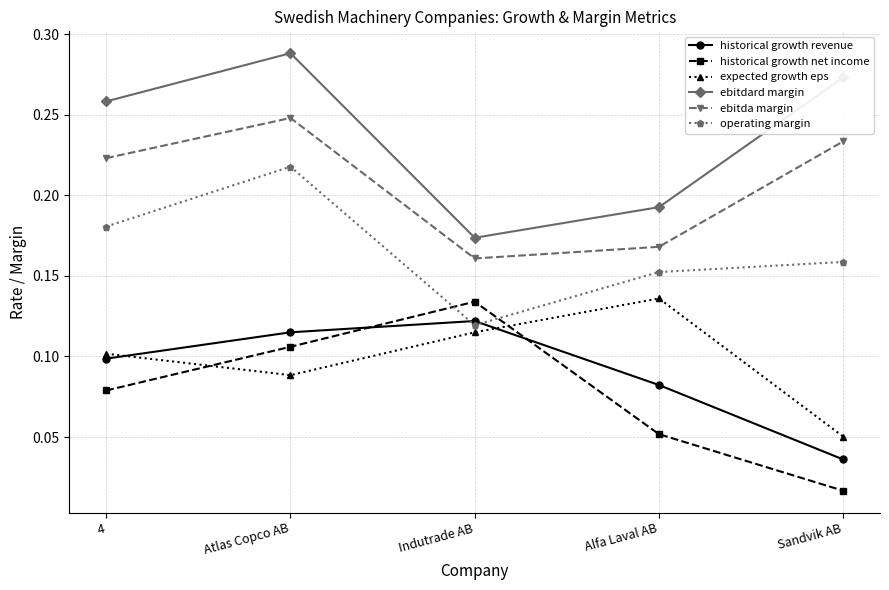

What is the label of the 4th point from the left?

Alfa Laval AB